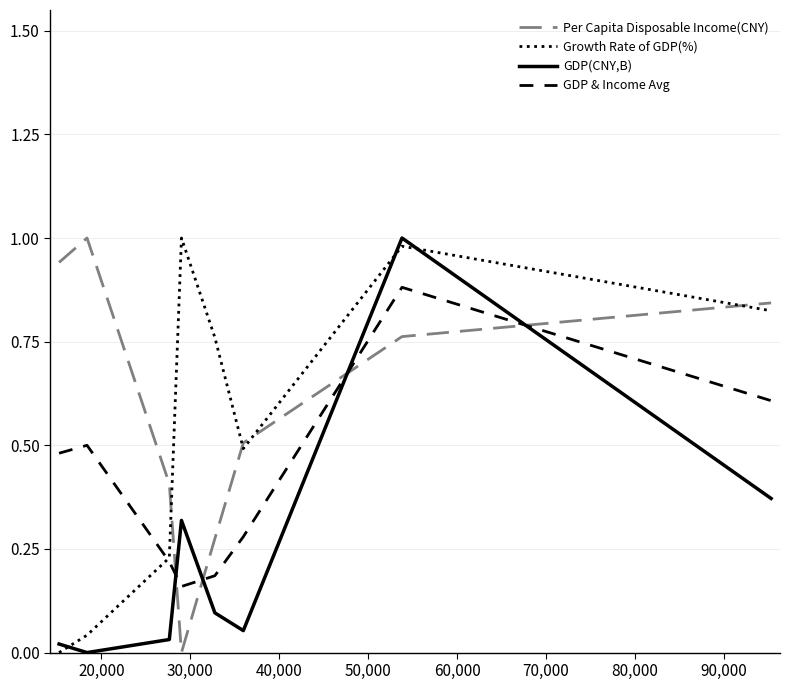

True or false: Per Capita Disposable Income(CNY) and GDP & Income Avg cross at least once.

True